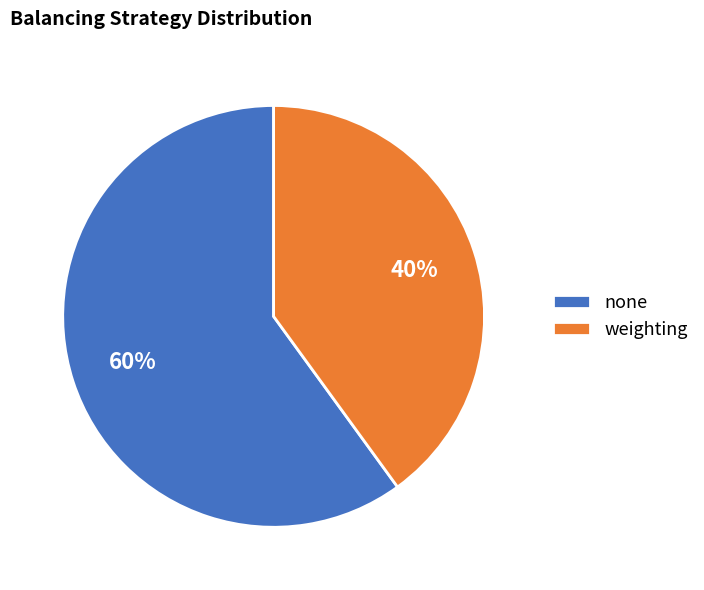

What is the largest slice in the pie chart?

none